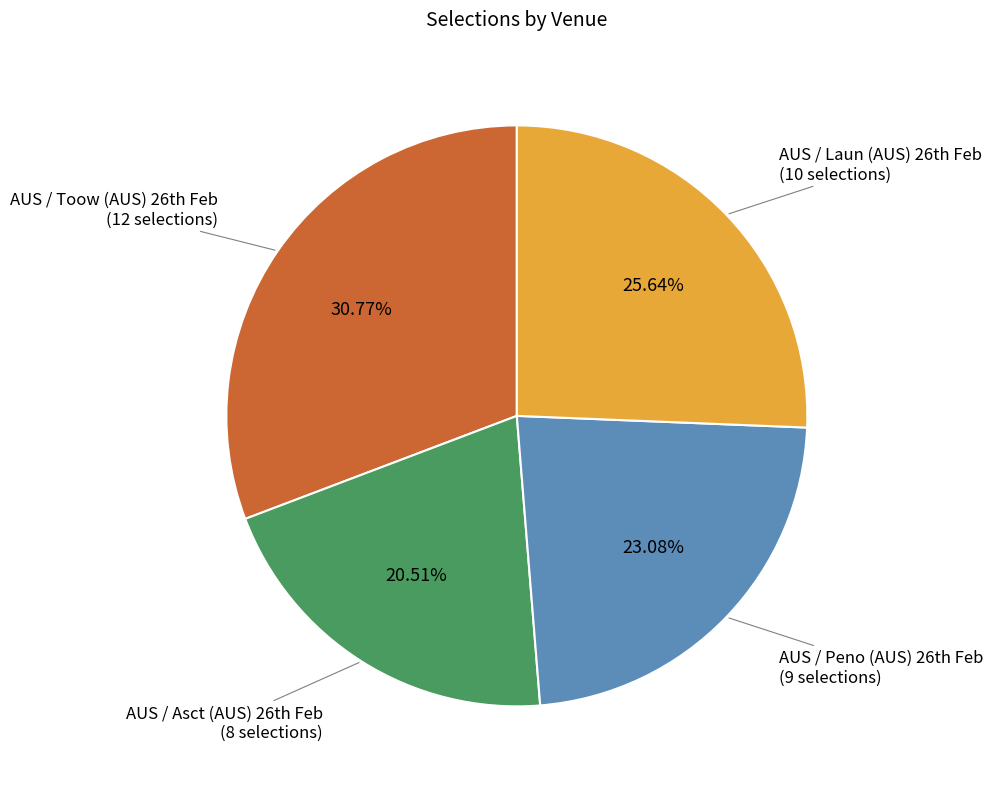

Is there any slice that represents more than half of the pie?

No